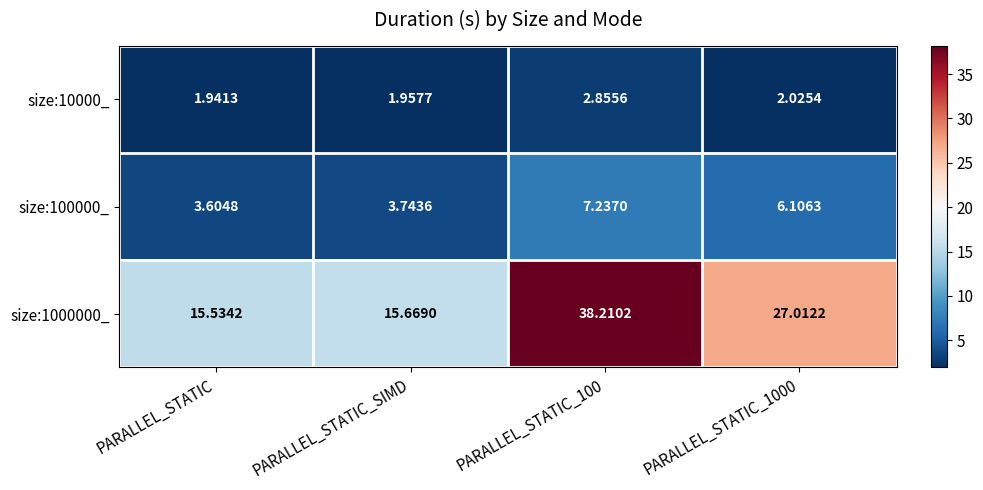

Which label corresponds to the smallest value in the chart?

PARALLEL_STATIC